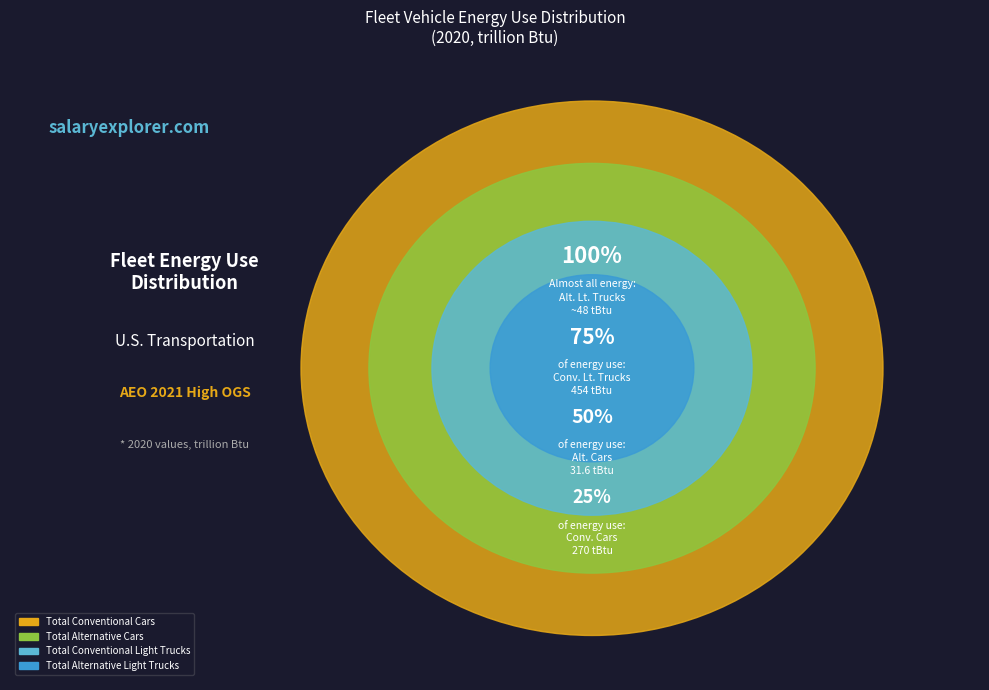

Is it true that Total Alternative Light Trucks is 6% of the pie?

True